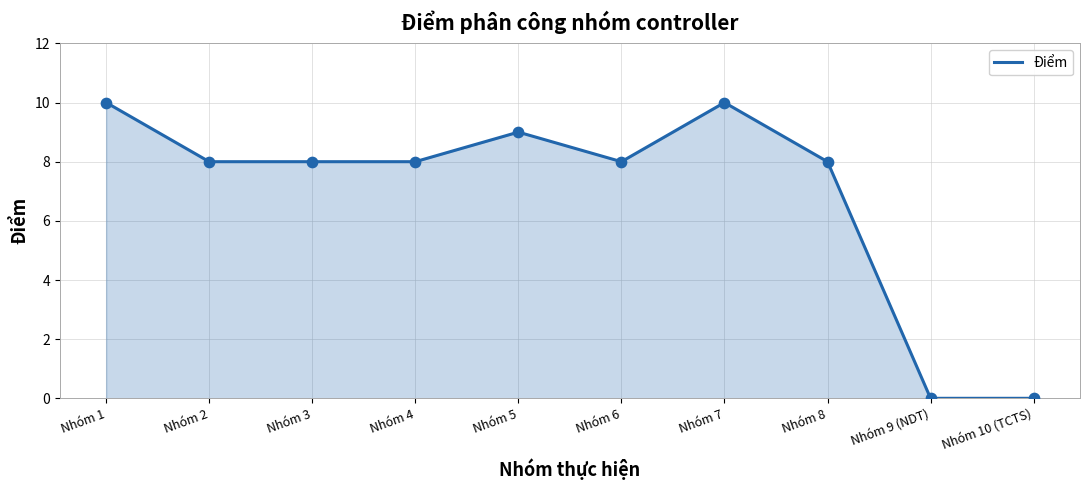

What is the change in value from Nhóm 4 to Nhóm 10 (TCTS)?

-8